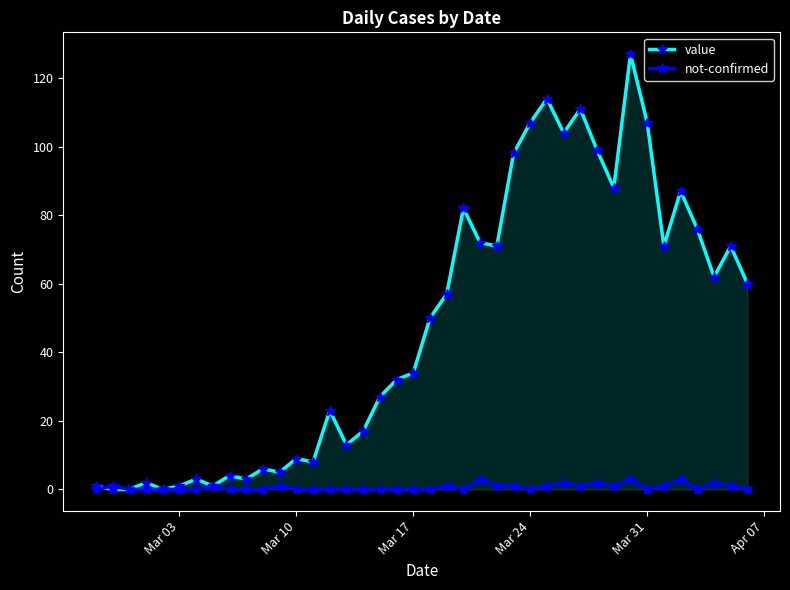

True or false: value has more than 2 points higher than both neighbors.

True